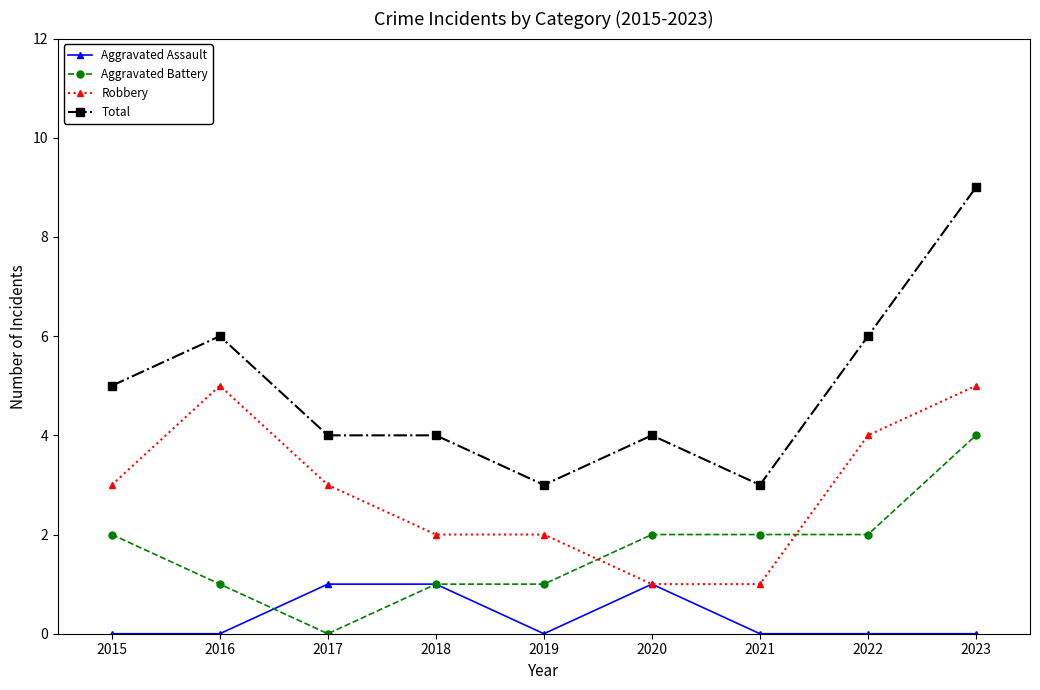

Where is the first local minimum for Aggravated Battery?

2017